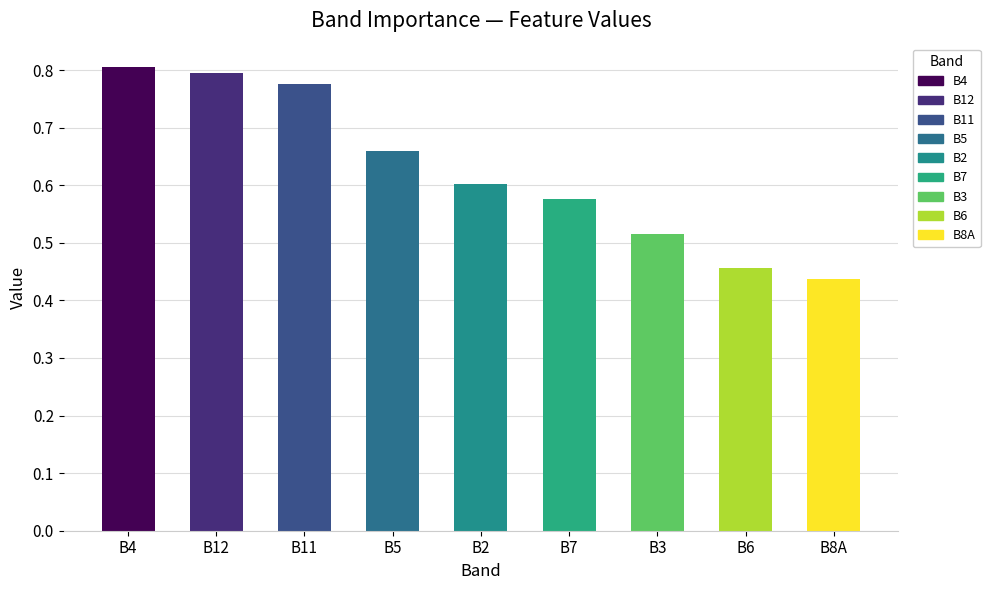

Which category has the lowest value across all series?

B8A